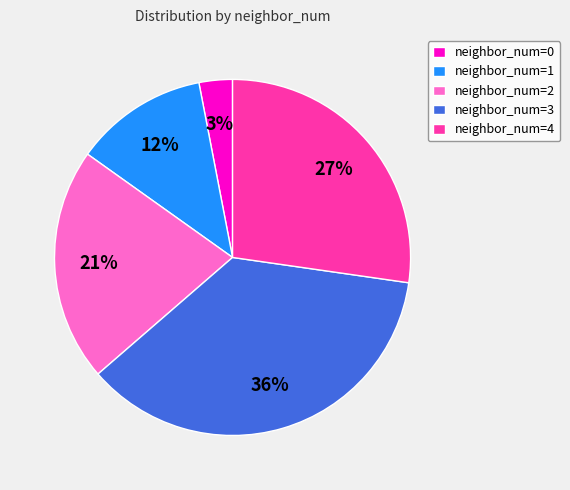

To the nearest percent, what percentage of the pie is neighbor_num=0?

3%